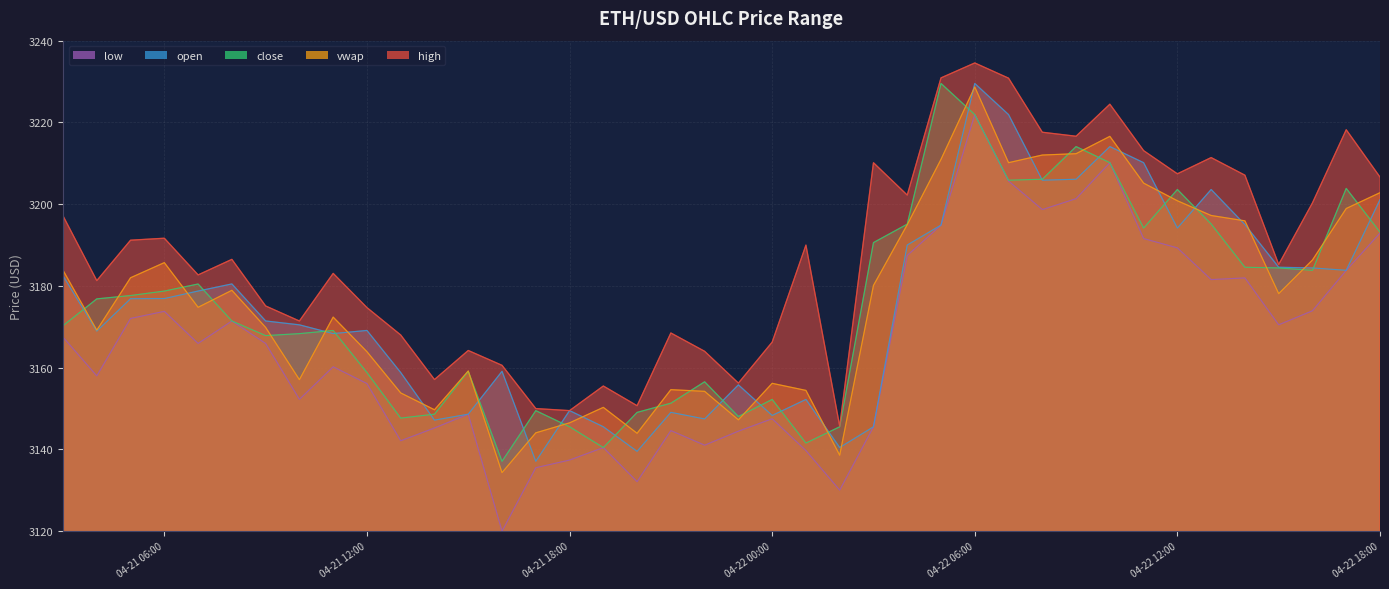

Which category has the lowest value in the high series?

2024-04-22 02:00